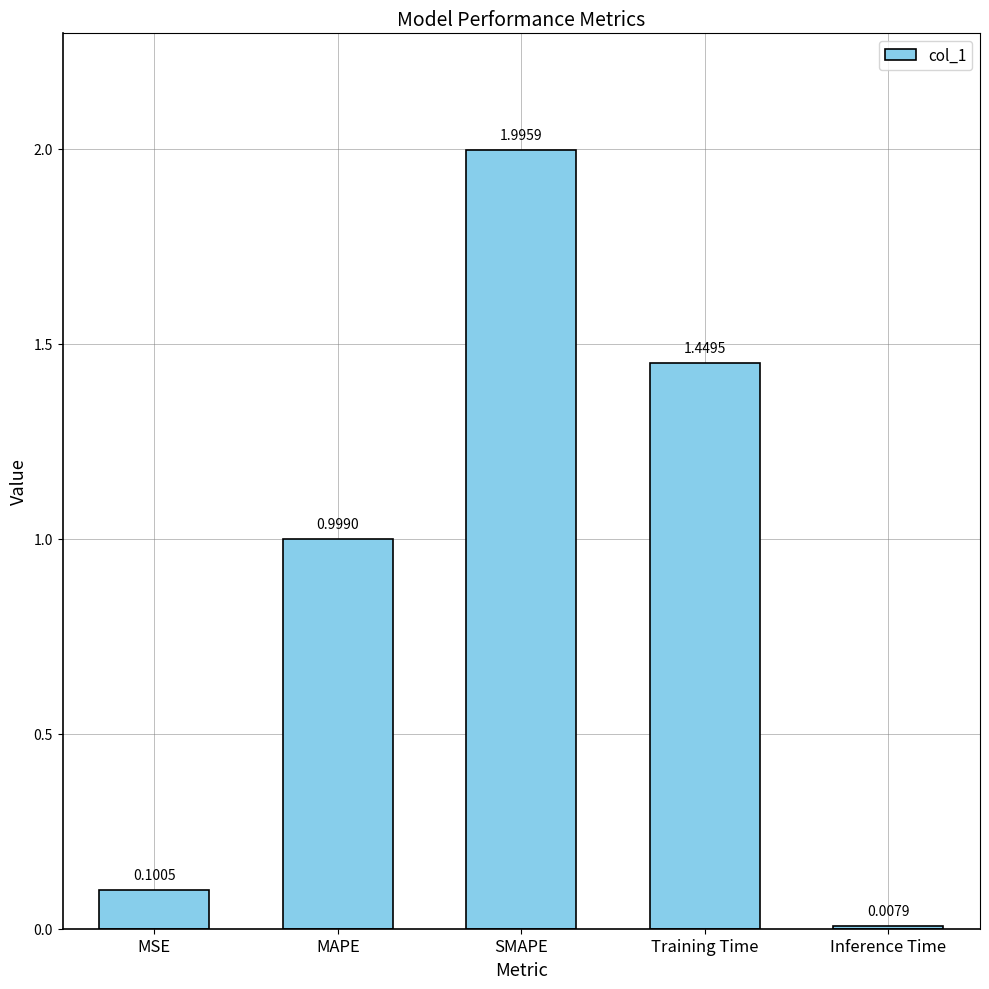

The value at MSE is 0.1. True or false?

True